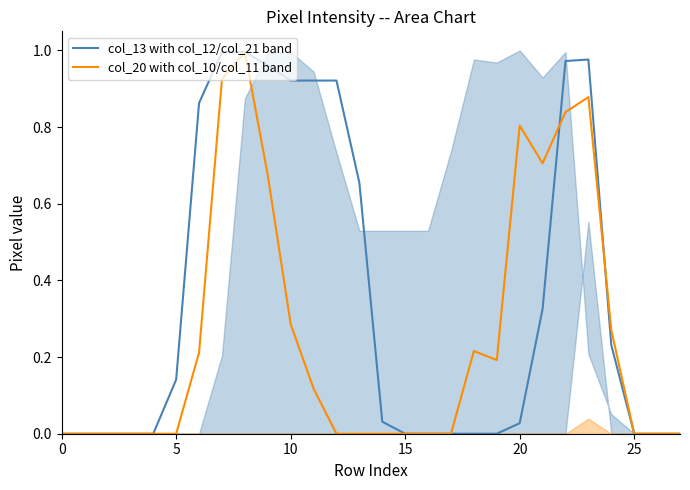

List the series in order of their overall mean, highest first.

col_13 with col_12/col_21 band, col_20 with col_10/col_11 band